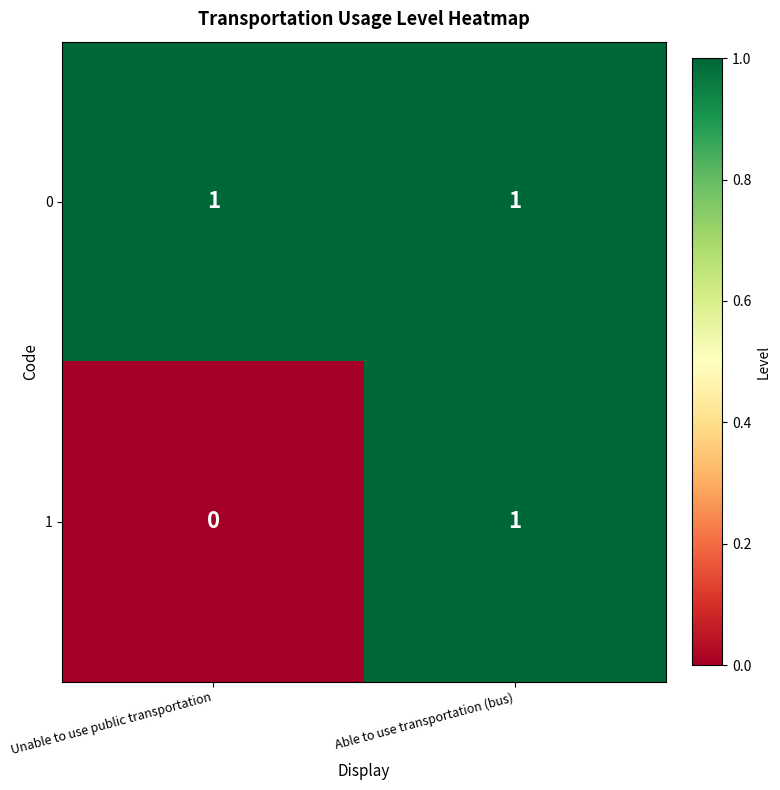

The 0 series shows 0 at Able to use transportation (bus). True or false?

False